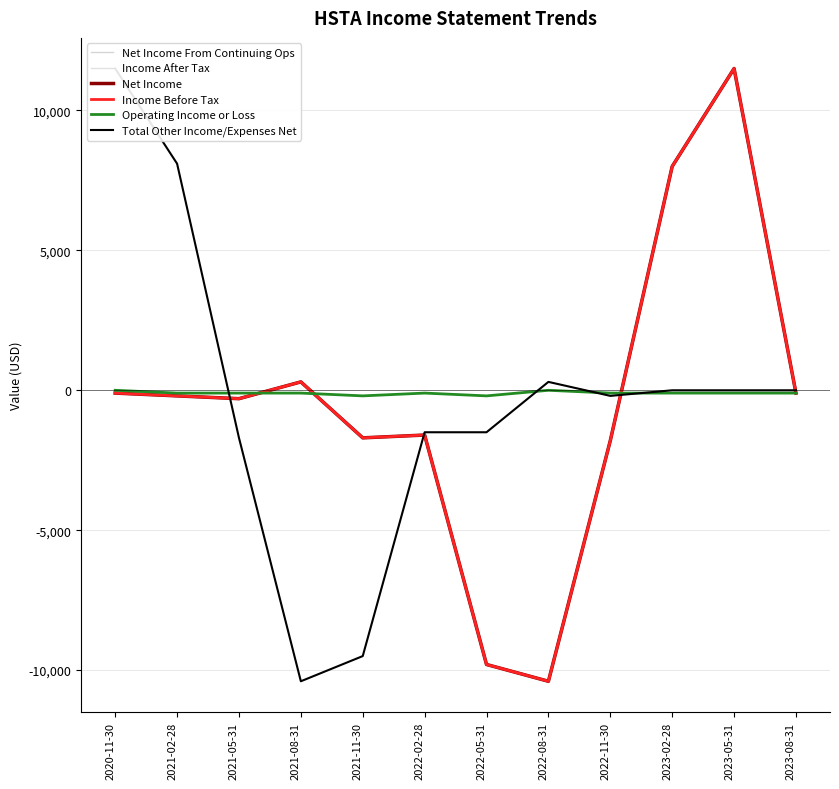

What is the difference between the highest and lowest values at 2022-11-30?

1700